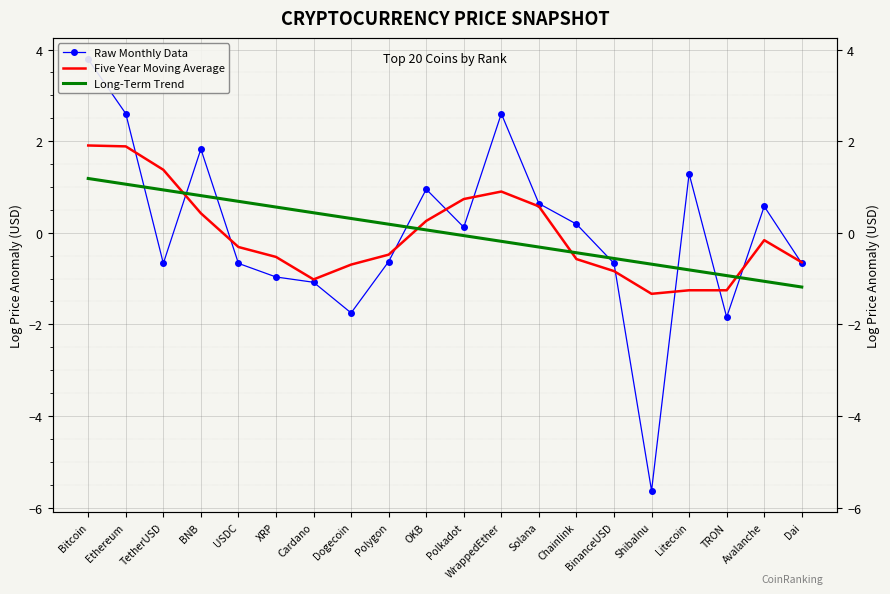

How many positive values does the Raw Monthly Data series have?

10